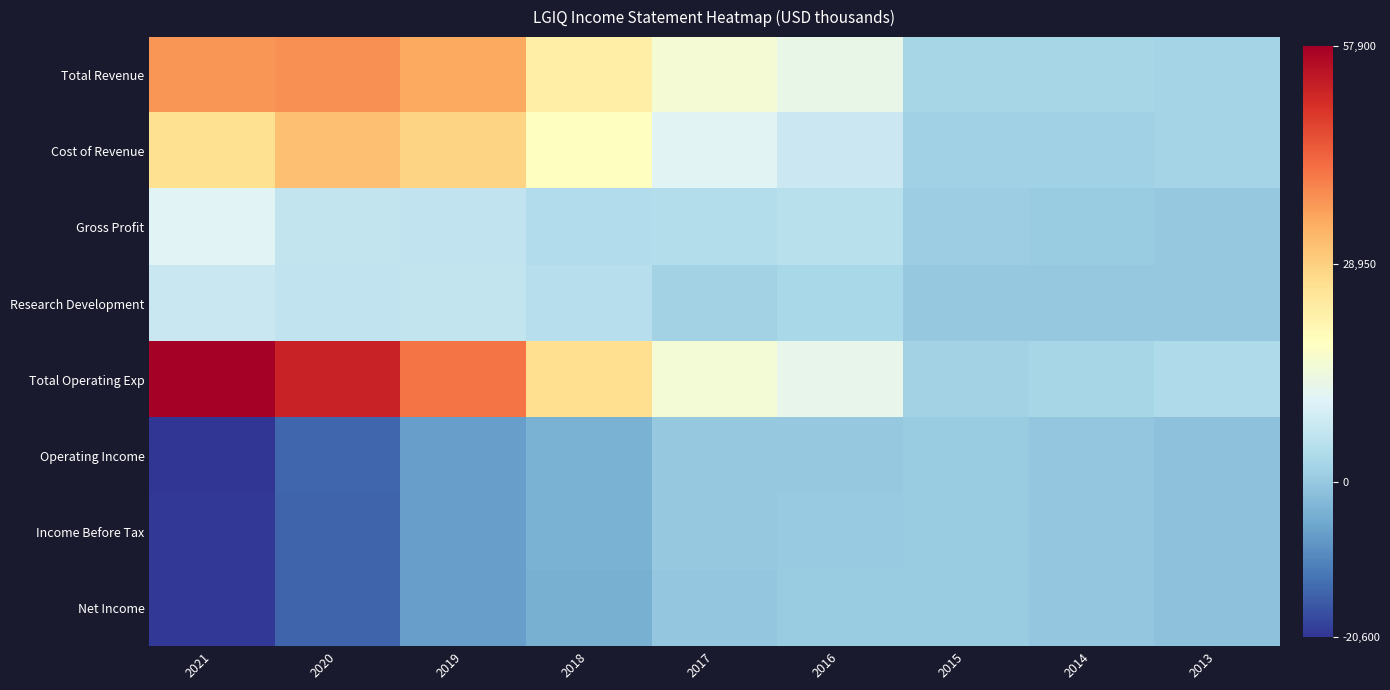

Between 2018 and 2015, which series saw the biggest shift?

Total Operating Exp